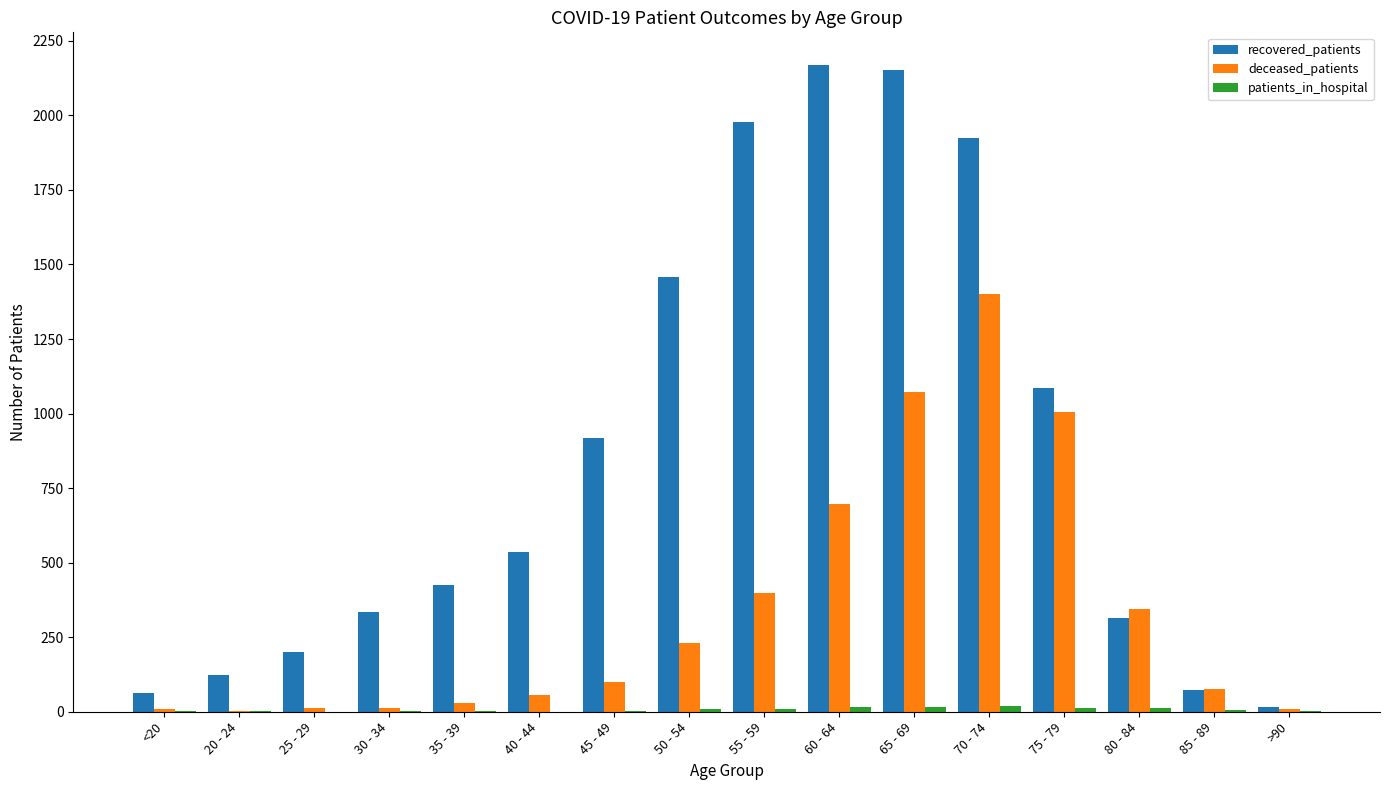

Count the number of data series in this chart.

3